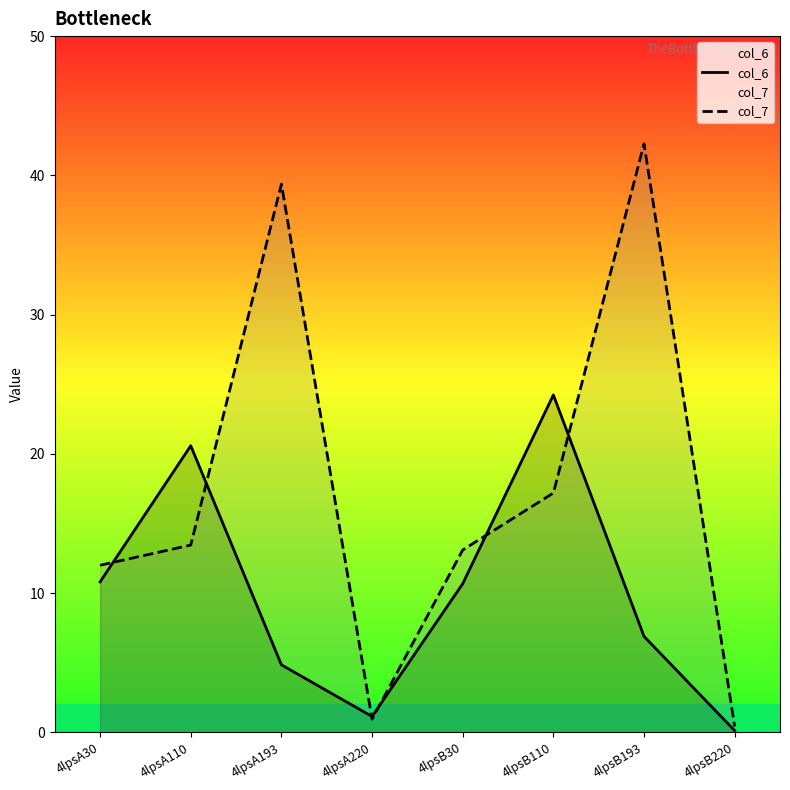

How many times do col_6 and col_7 cross each other?

6